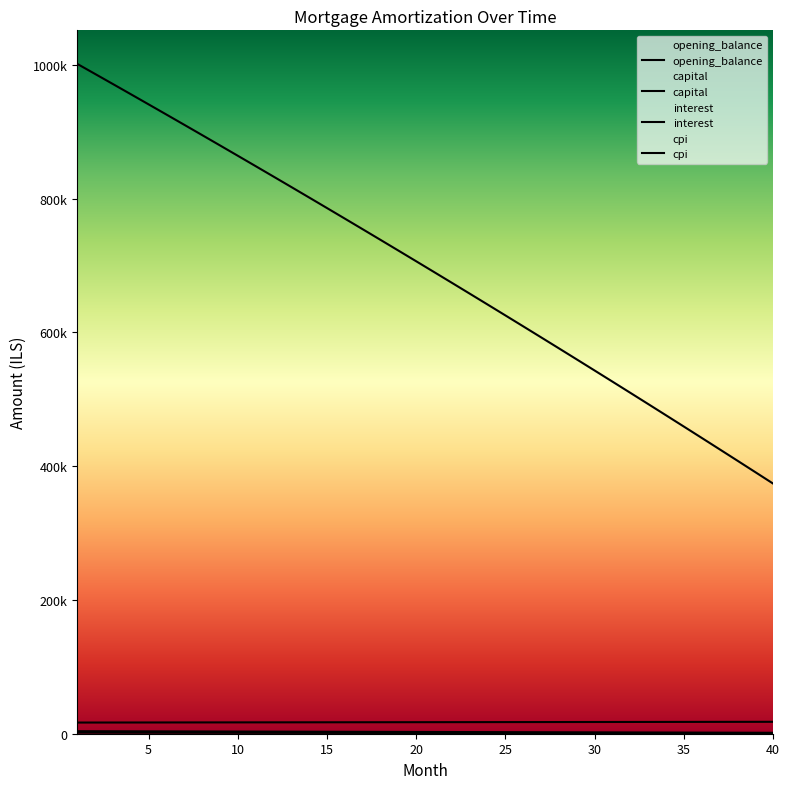

What are all the series names shown in the legend?

opening_balance, capital, interest, cpi